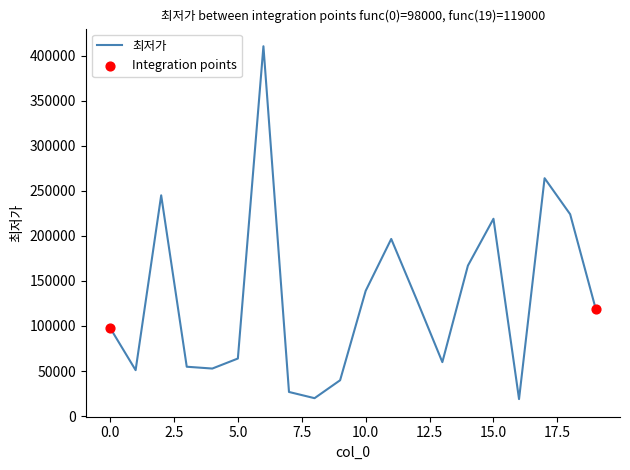

What is the minimum value shown in the chart?

18900